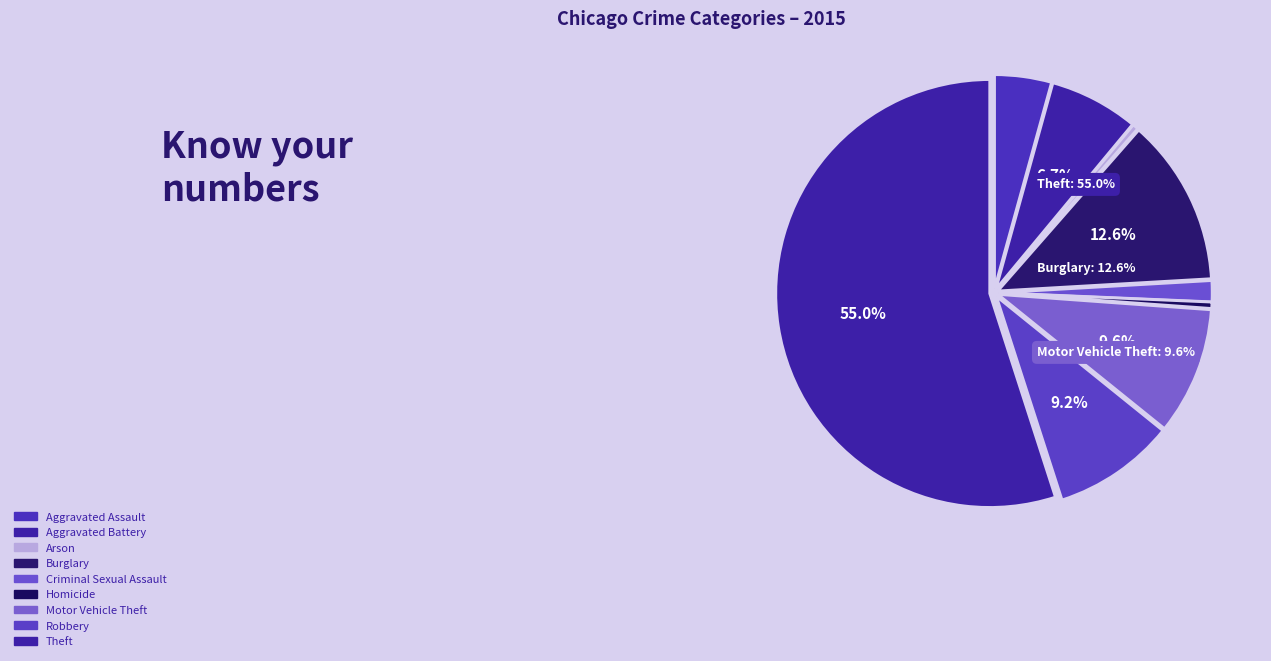

Is it true that Homicide is 1% of the pie?

False